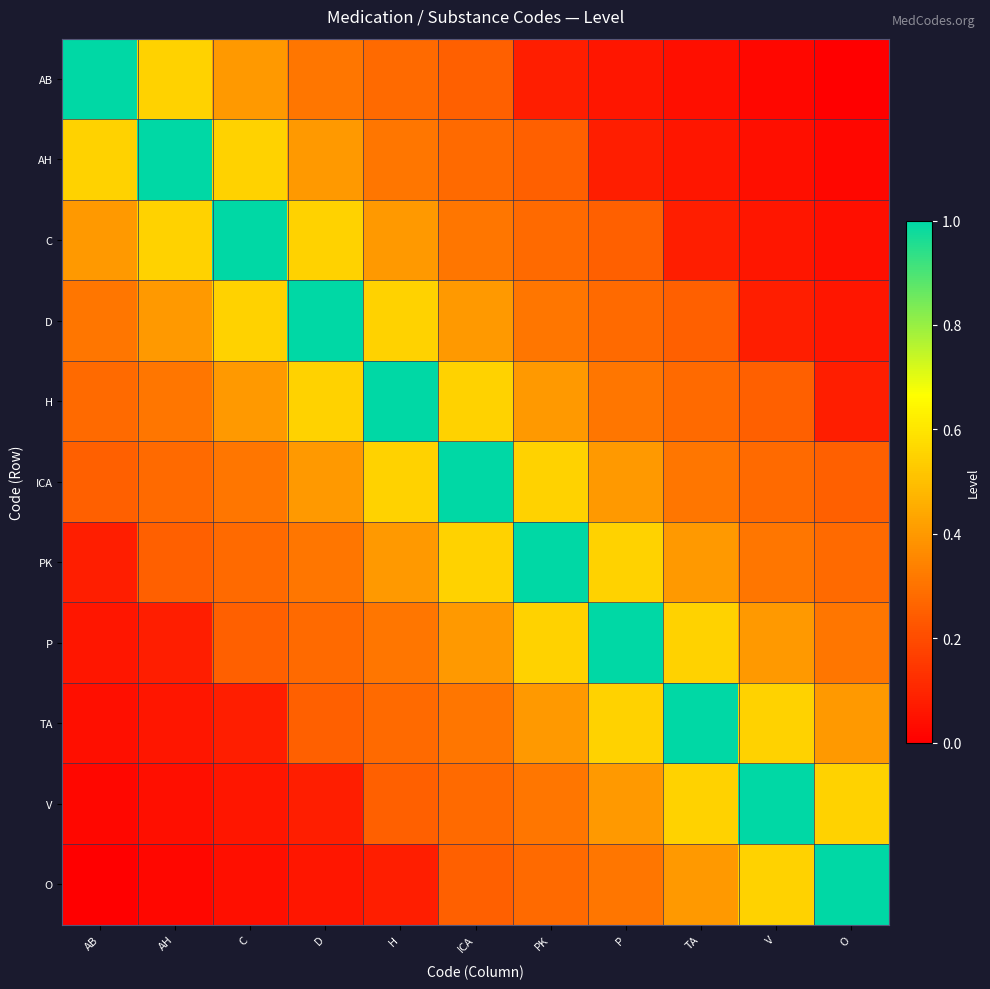

Which series has the widest spread of values?

AB